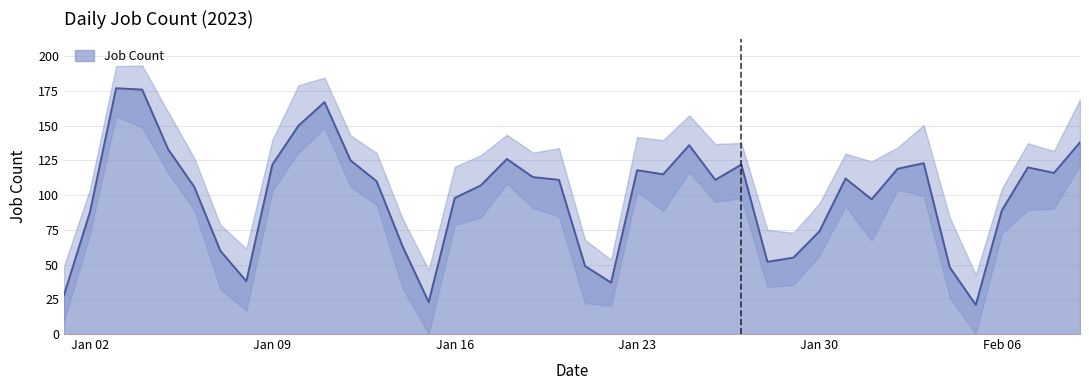

What is the maximum value for Job Count?

177